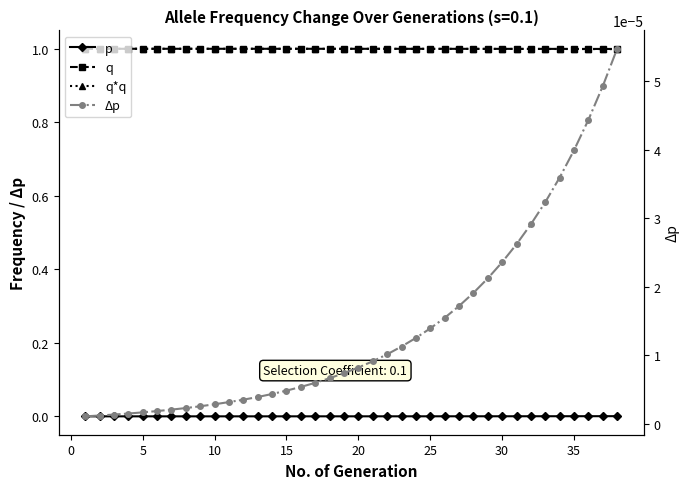

What is the spread (max minus min) of values at 20?

1.0